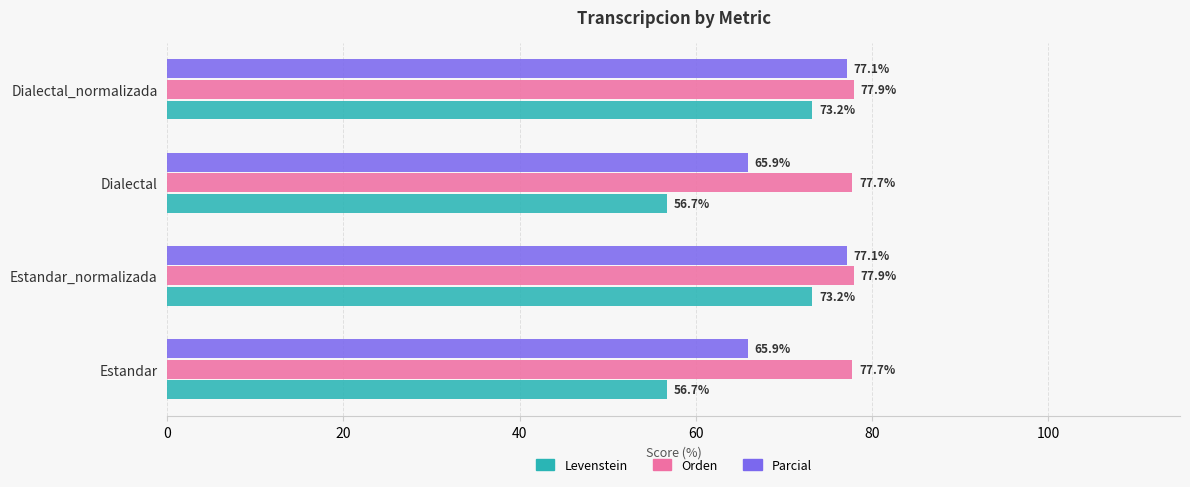

How many values in the Levenstein series are below 73?

2